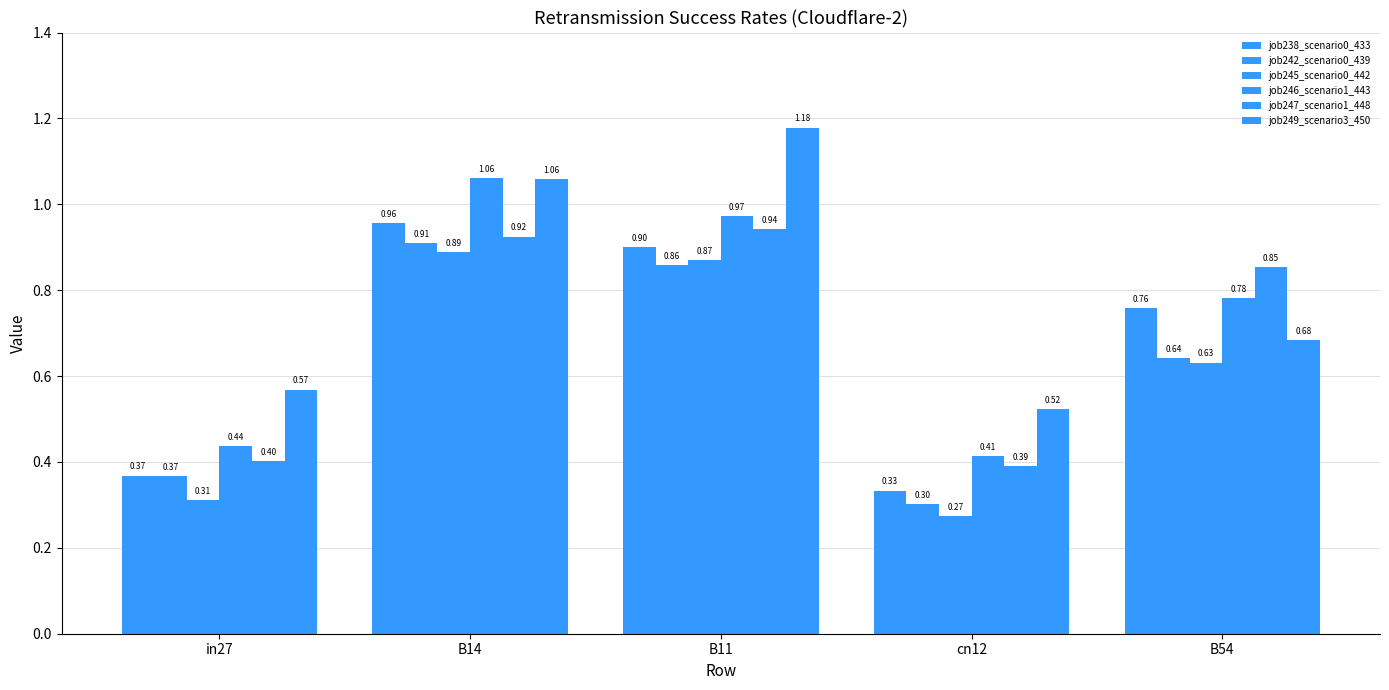

How many series are shown in this chart?

6